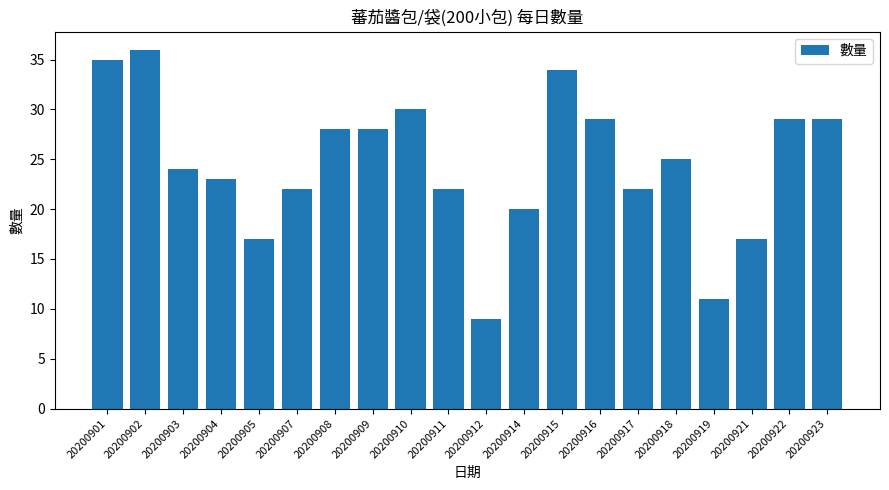

What is the ratio of the value at 20200917 to the value at 20200908?

0.8